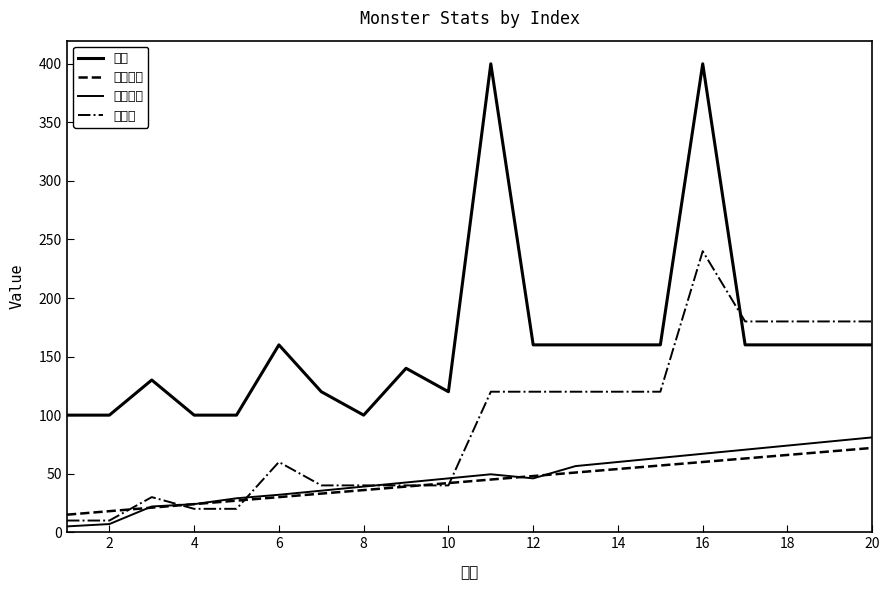

How many intersections are there between 普通防御 and 经验值?

4